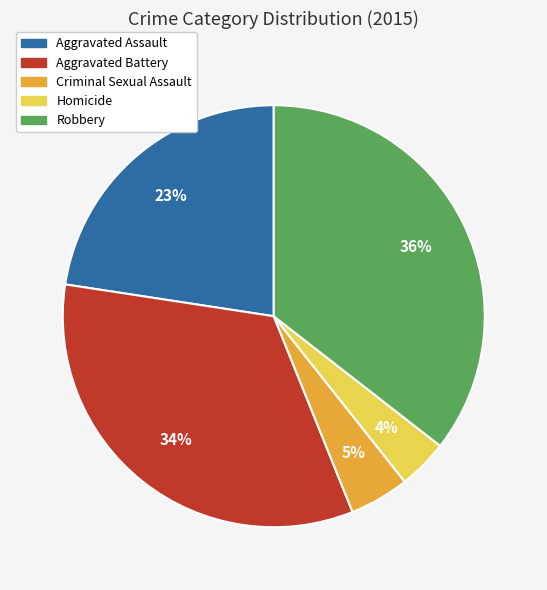

To the nearest percent, what is the difference between the Aggravated Assault and Homicide slice percentages?

19%